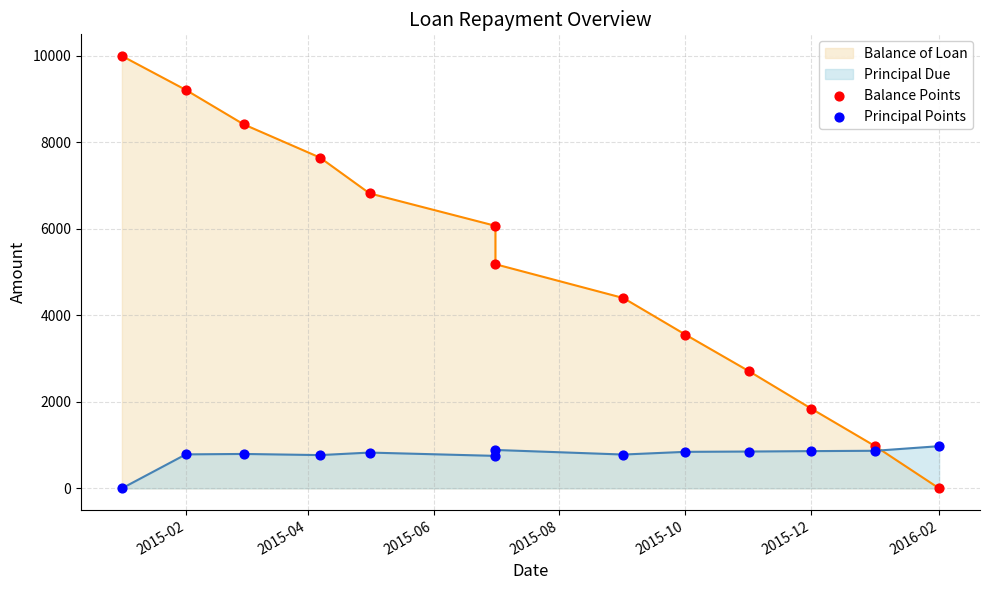

At which category is the sum across all series the highest?

2015-02